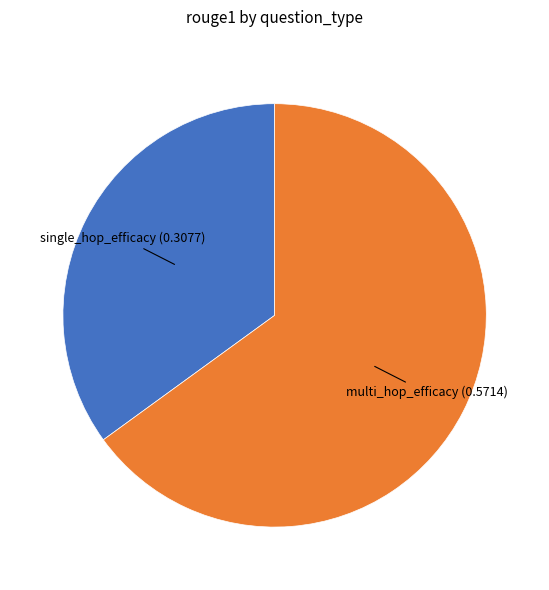

Is there a majority slice in this chart?

Yes